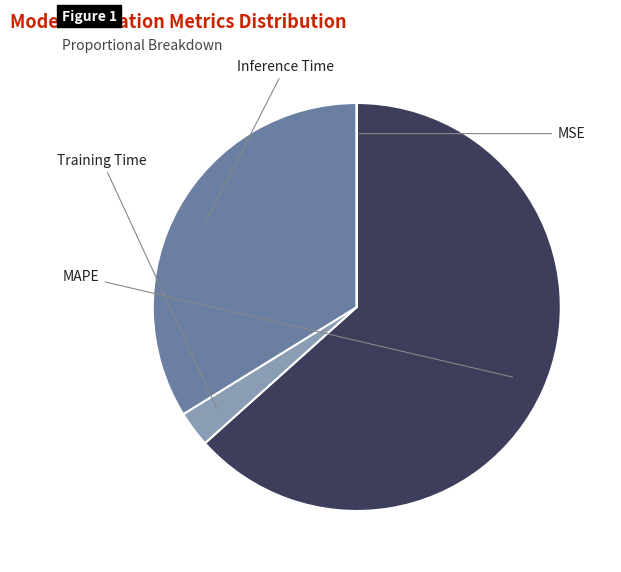

To the nearest percent, what portion does Training Time represent?

3%